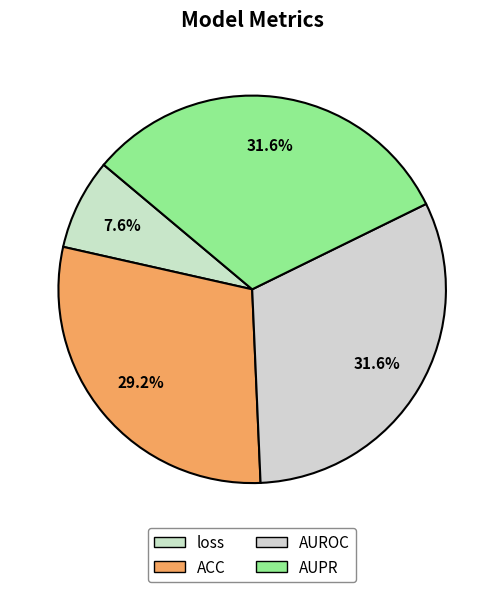

How many slices are in this pie chart?

4